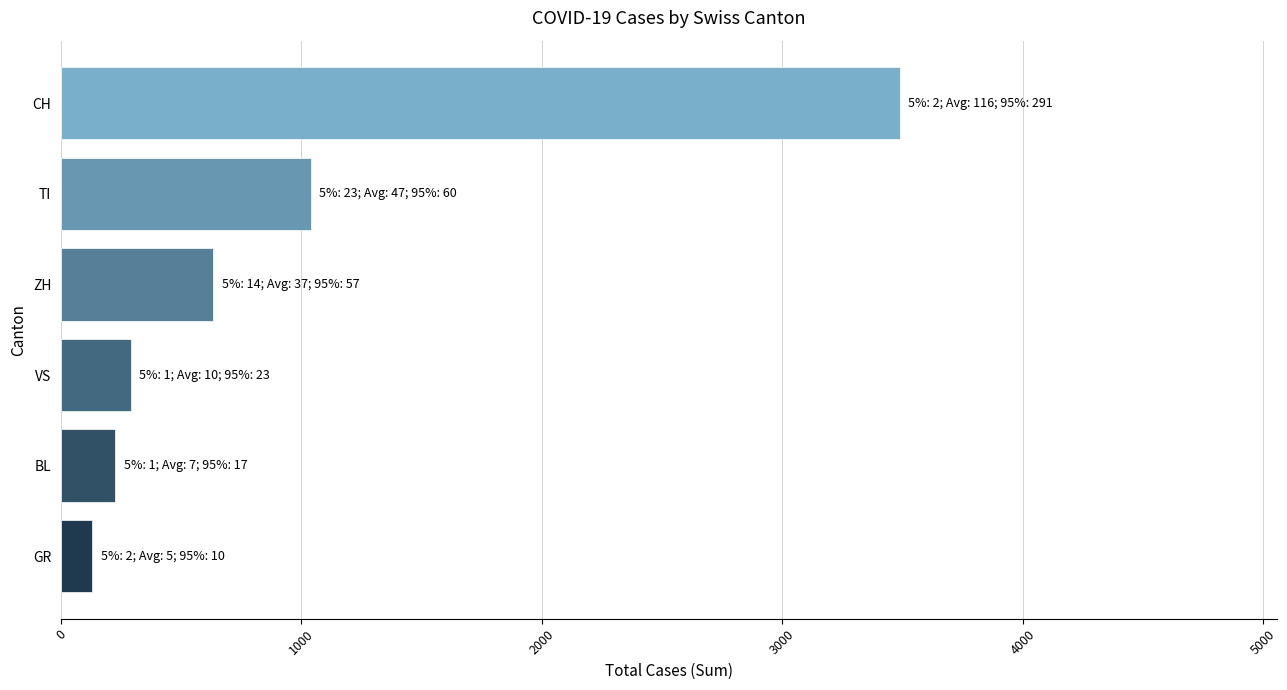

At which label is the value closest to 1809?

TI